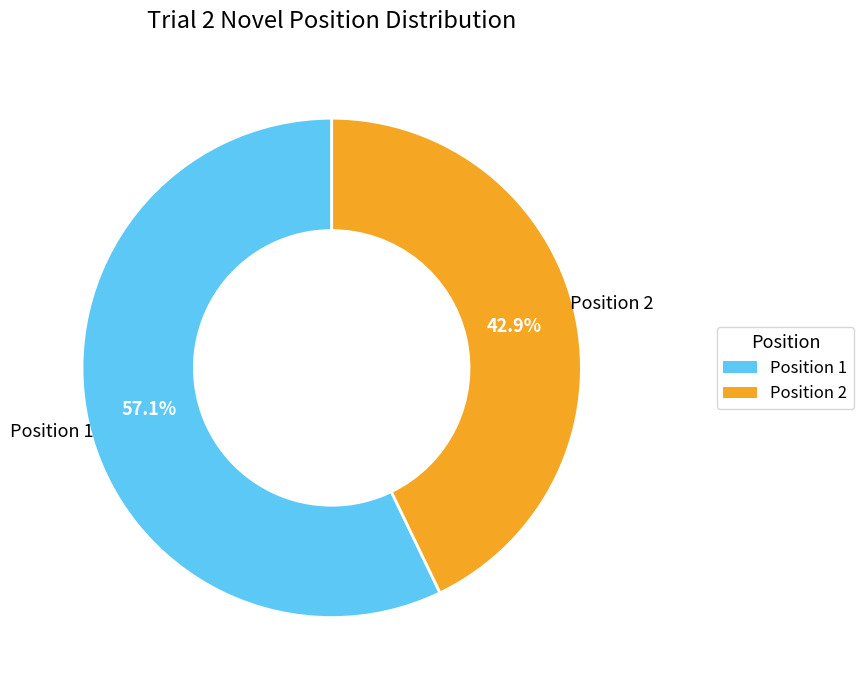

To the nearest percent, what is the difference between the largest and smallest slice percentages?

14%